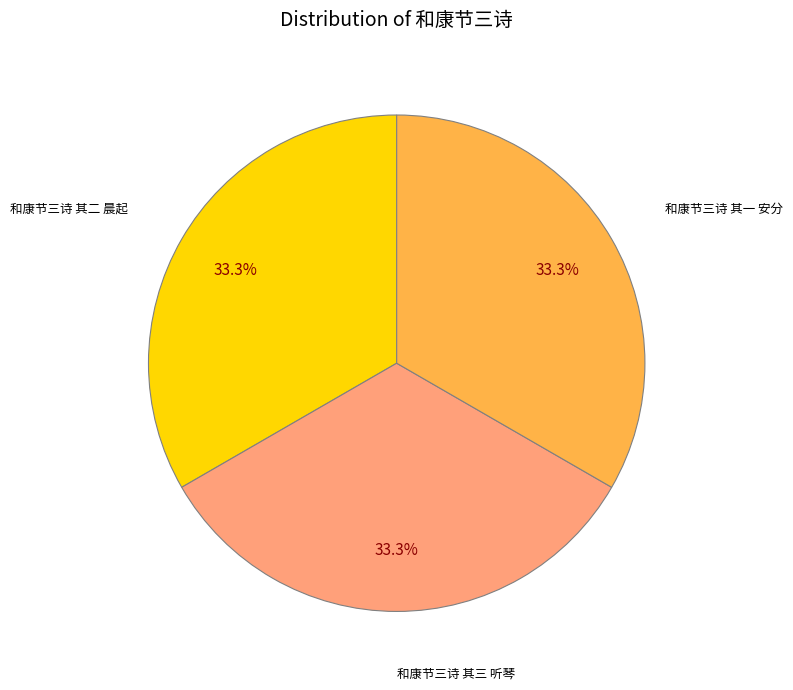

Does any single category account for the majority?

No